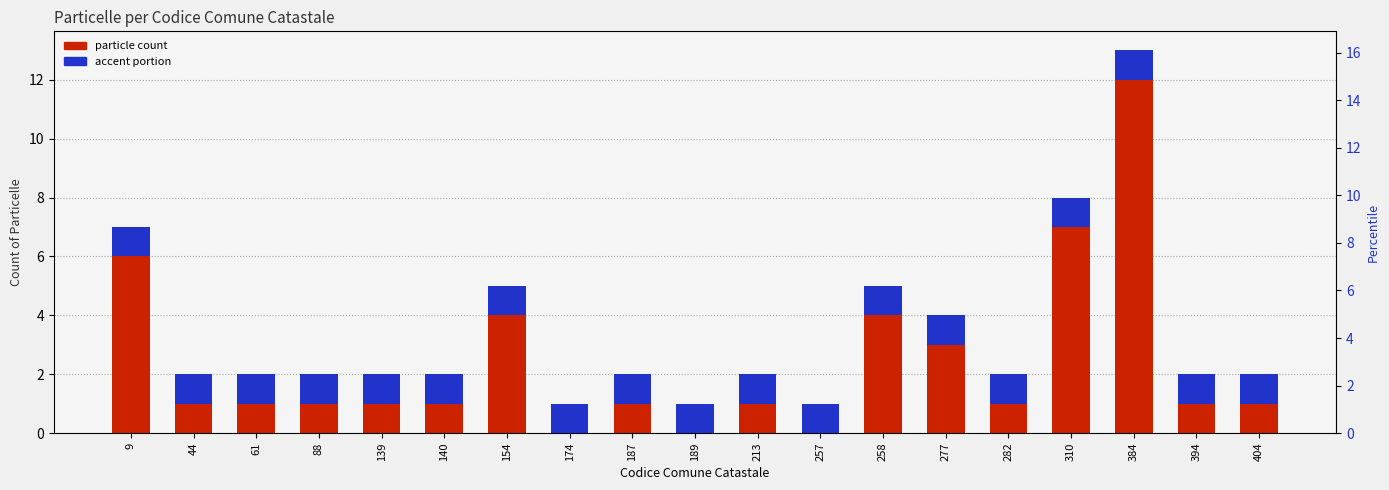

How many bars are there in each group?

2